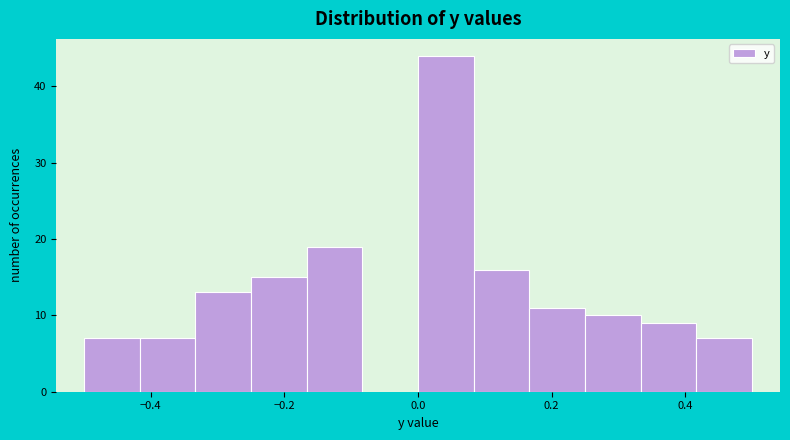

Which range on the x-axis has the tallest bar?

0.00 to 0.08